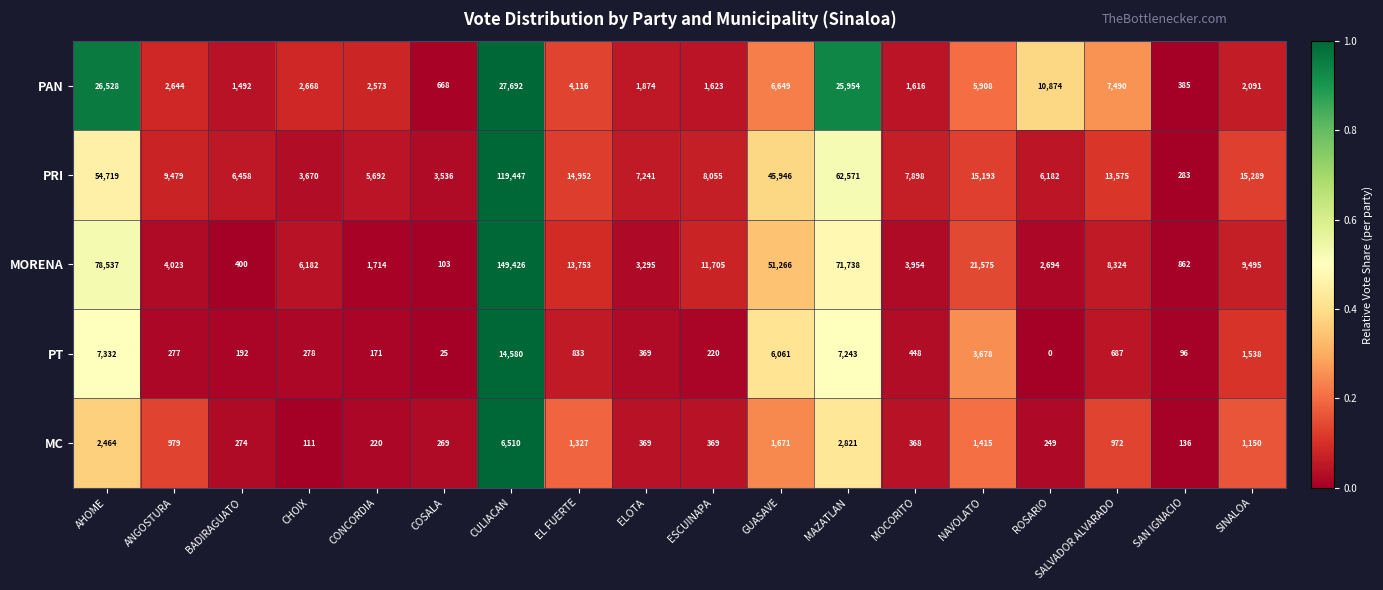

The value of PRI at SALVADOR ALVARADO is 19096. True or false?

False